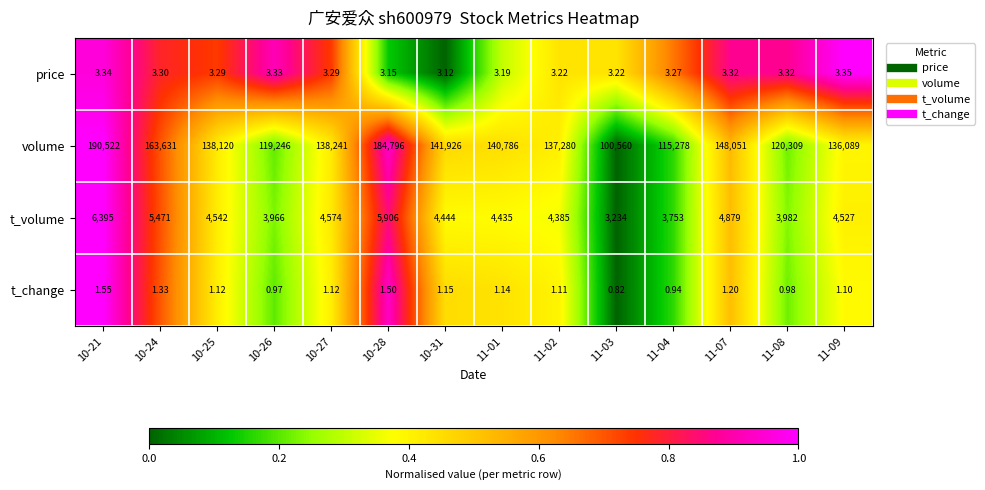

Which series has the widest spread of values?

volume